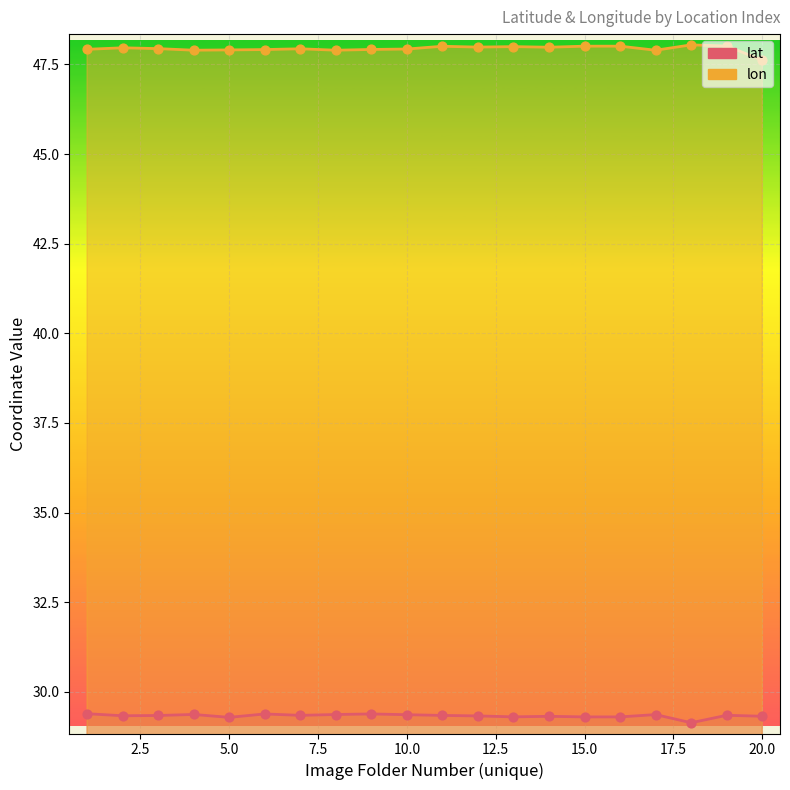

Which series reaches the maximum Y coordinate?

lon